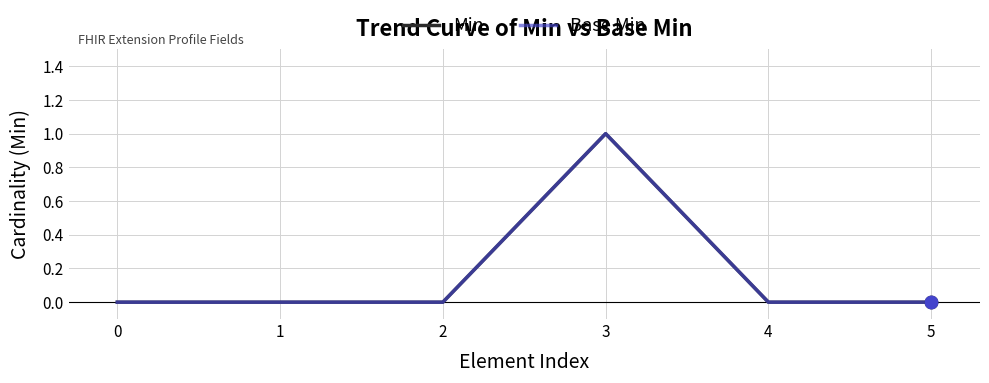

Does the chart have visible grid lines?

Yes